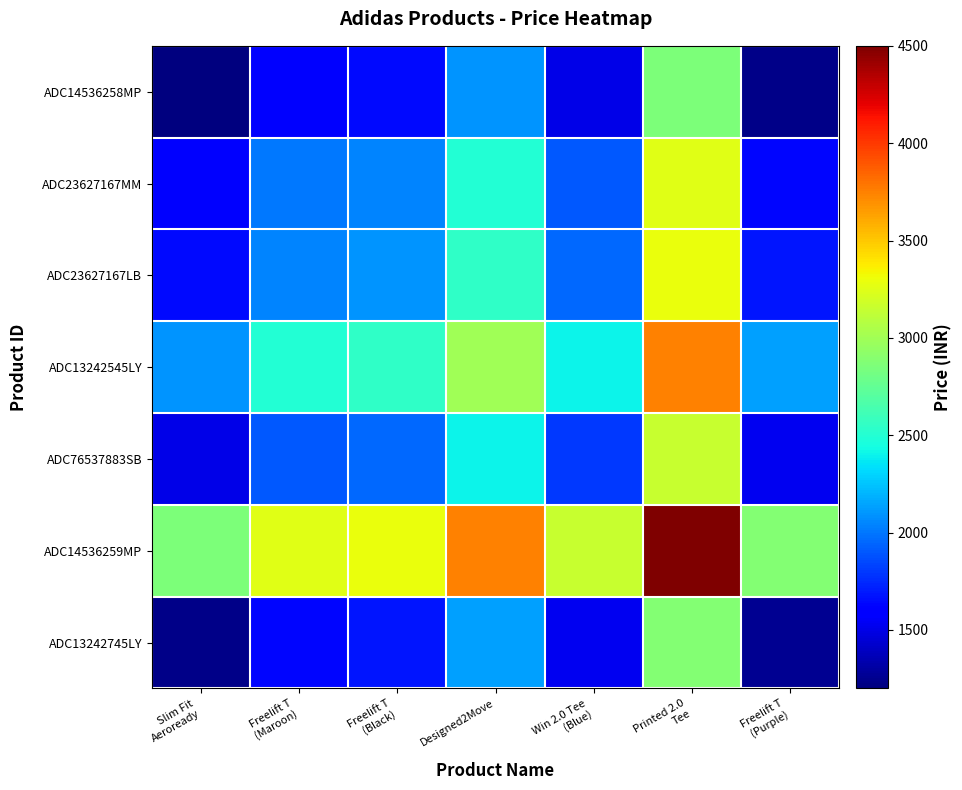

How many categories are shown in the chart?

7